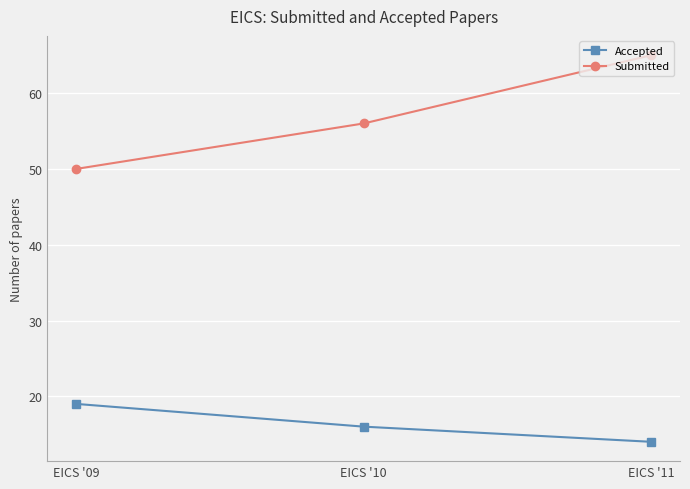

Between EICS '09 and EICS '11, which series saw the biggest shift?

Submitted